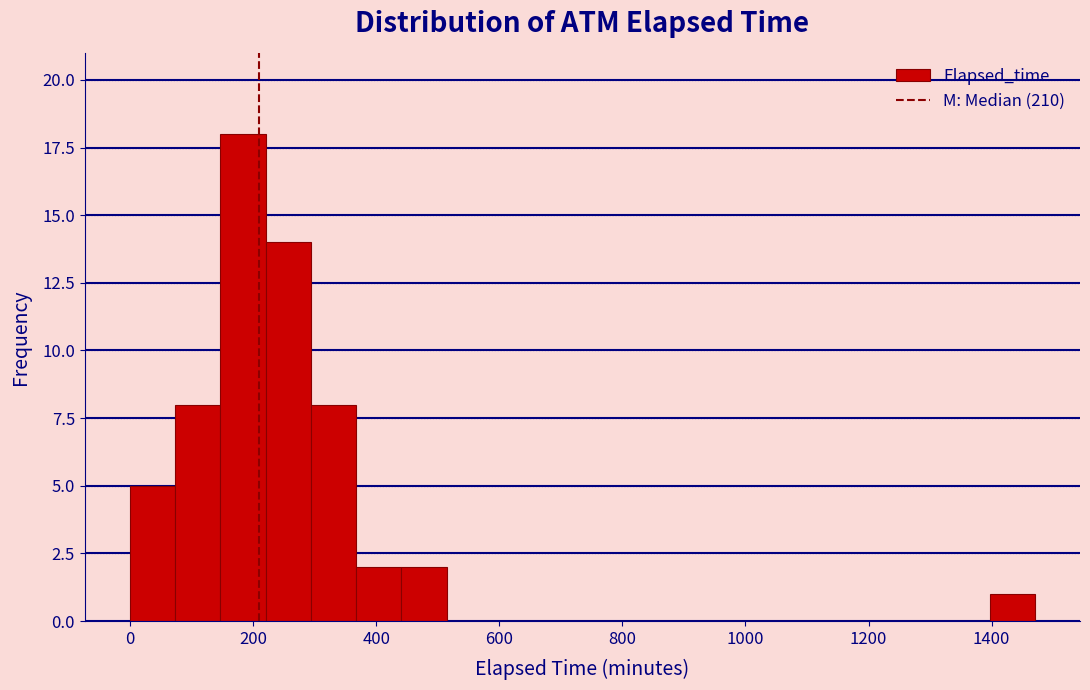

Around what value on the x-axis is the tallest bar? Give the approximate position of its centre, as read against the axis.

180